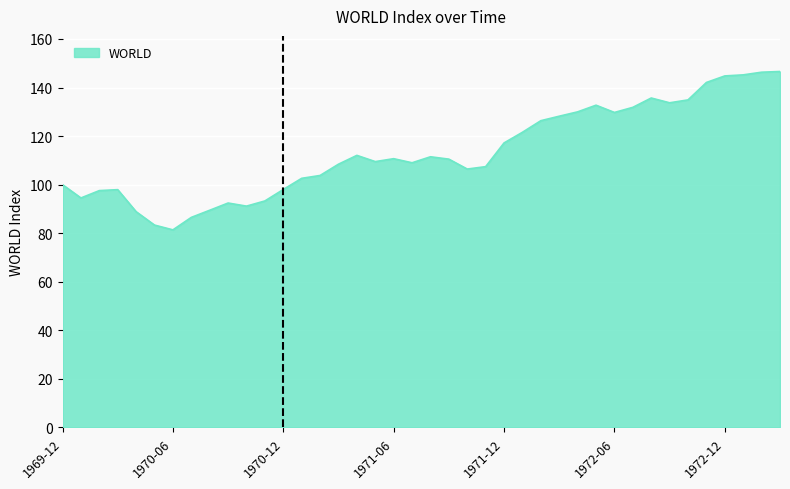

What is the minimum value shown in the chart?

81.4